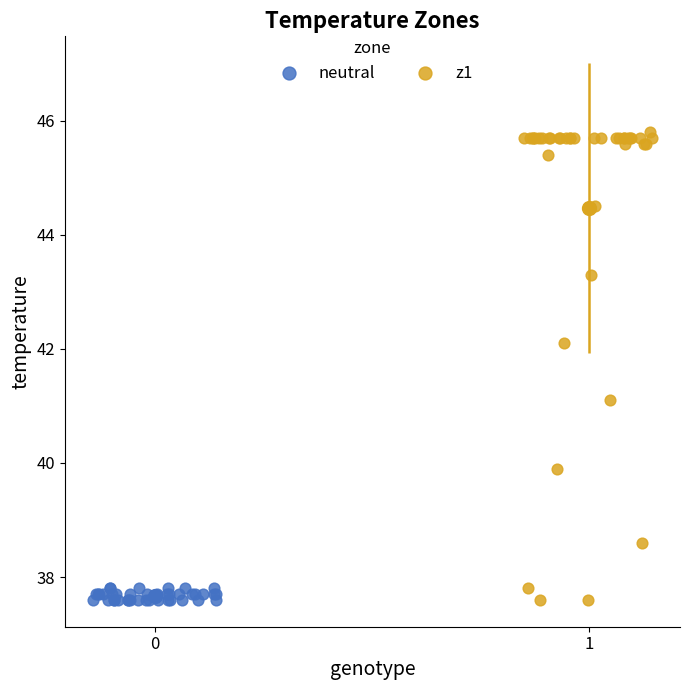

What are all the series names shown in the legend?

neutral, z1